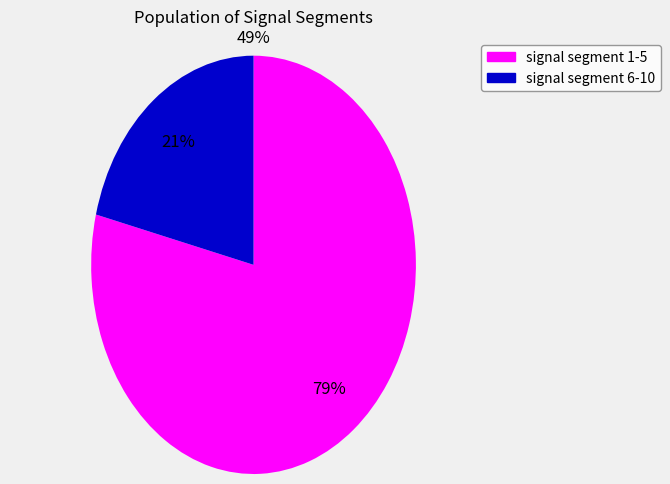

Count the number of slices in the pie.

2